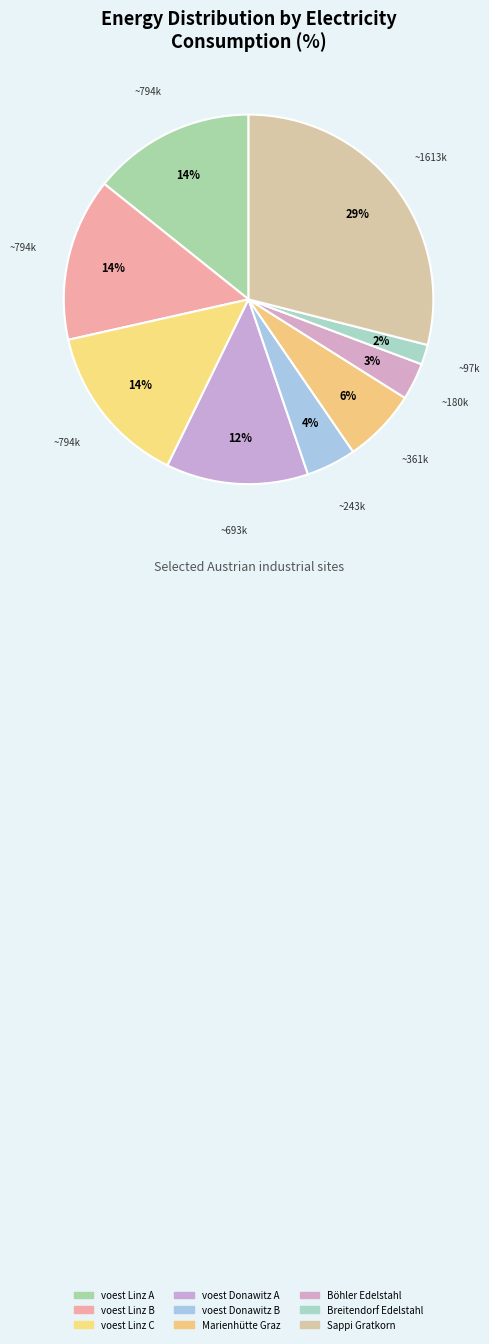

Does voest Donawitz A account for over 50% of the chart?

No